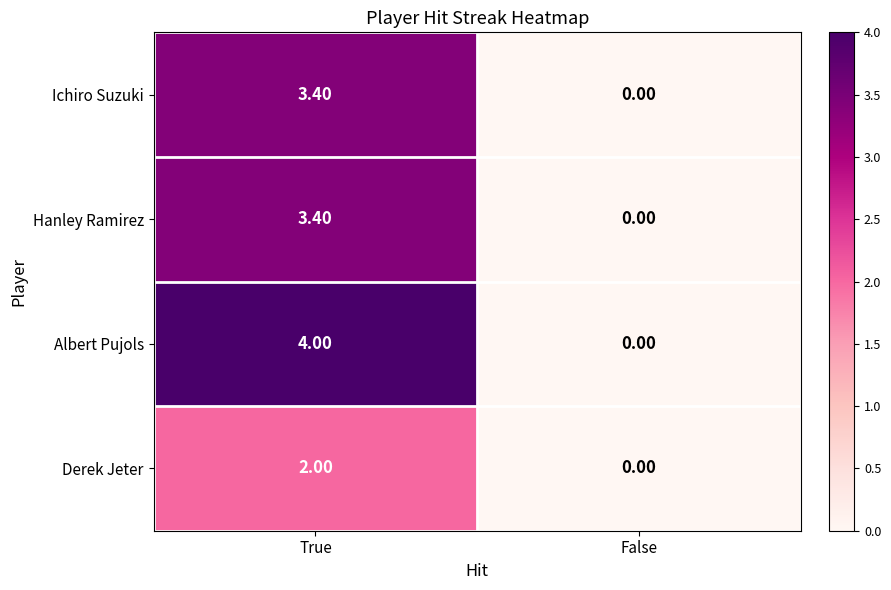

Rank the categories by Ichiro Suzuki value from lowest to highest.

False, True